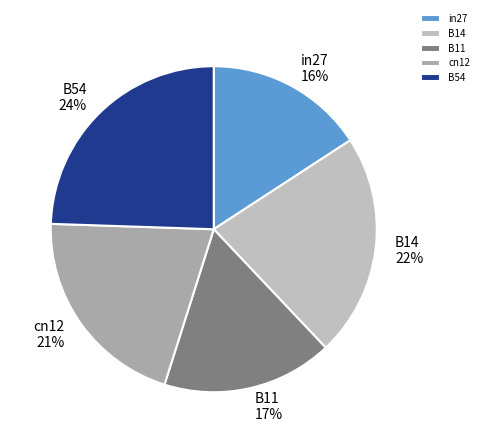

To the nearest percent, what is the combined percentage of B14 and B11?

39%